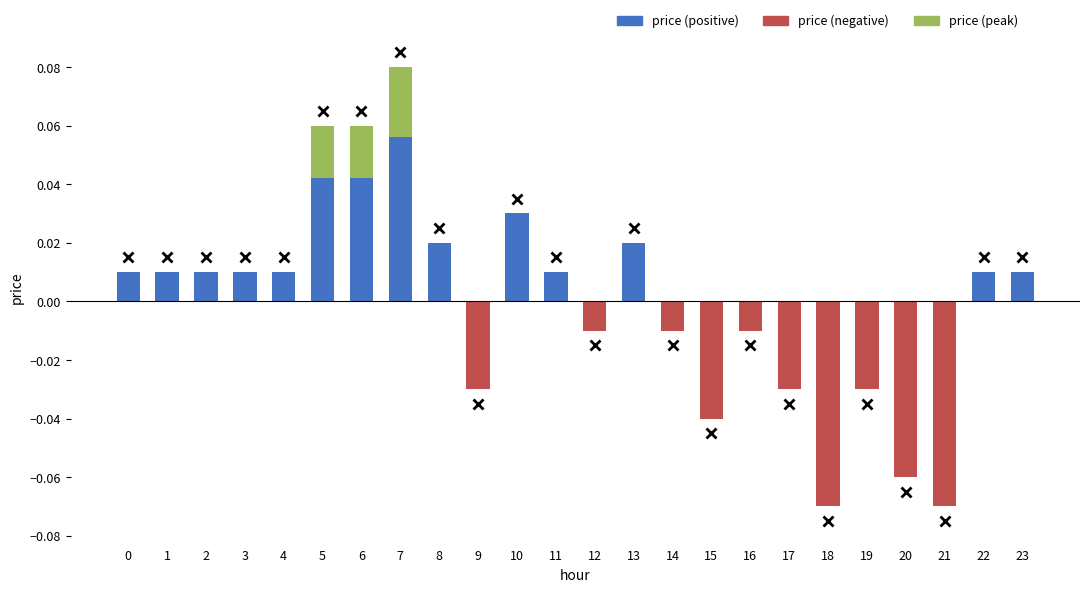

At which category is the sum across all series the highest?

7